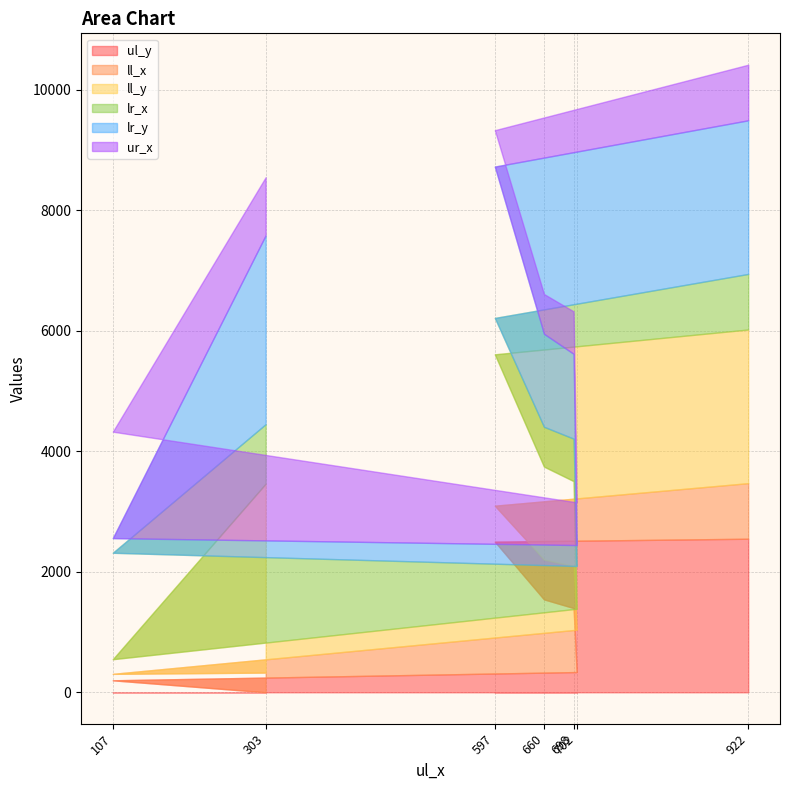

After their last crossing, which series has the higher values: ur_x or ul_y?

ul_y